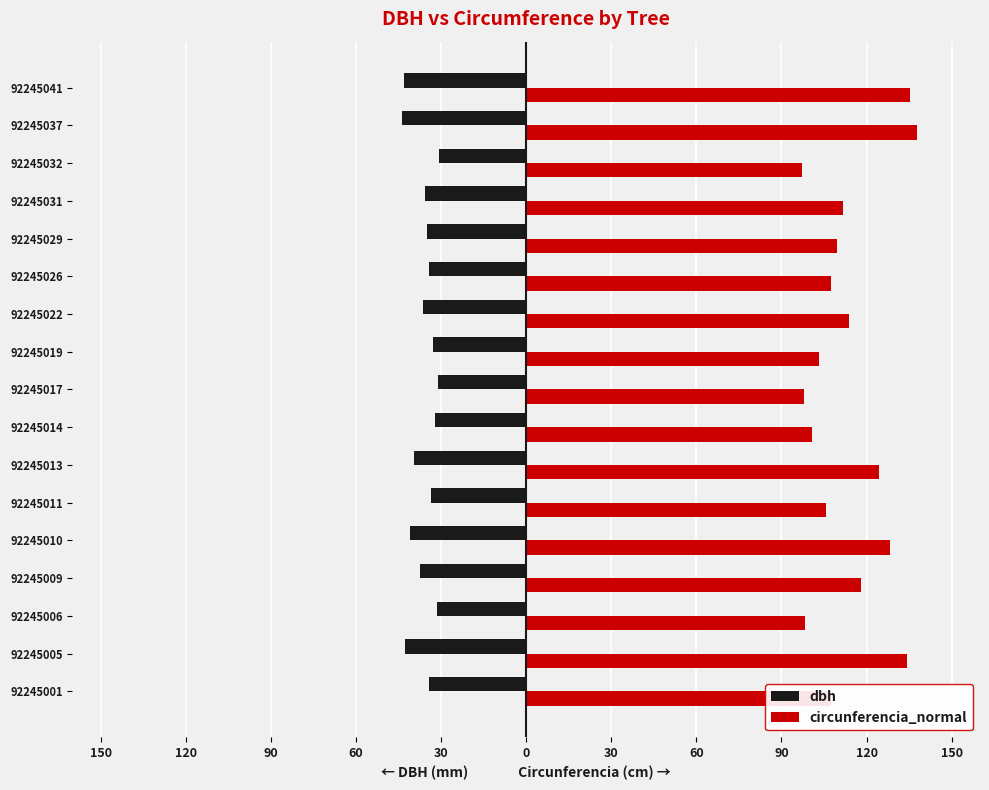

What are all the series names shown in the legend?

dbh, circunferencia_normal